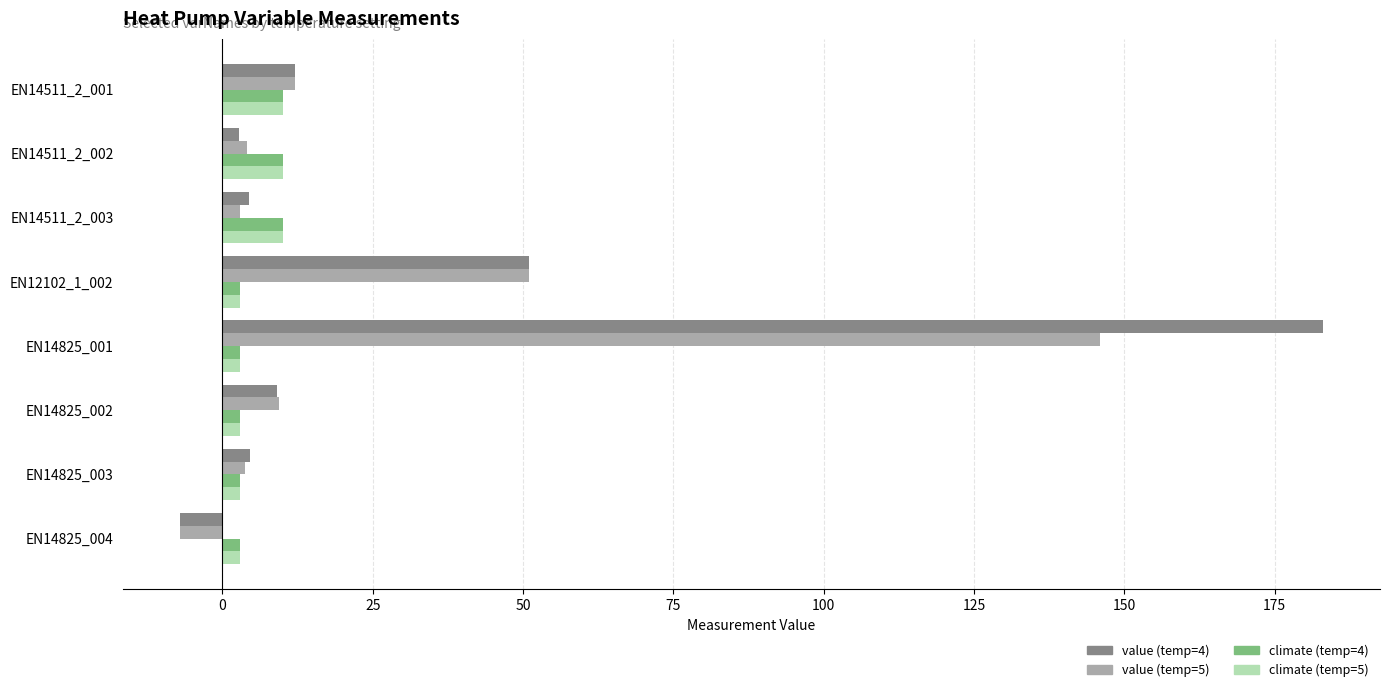

Count the number of data series in this chart.

4